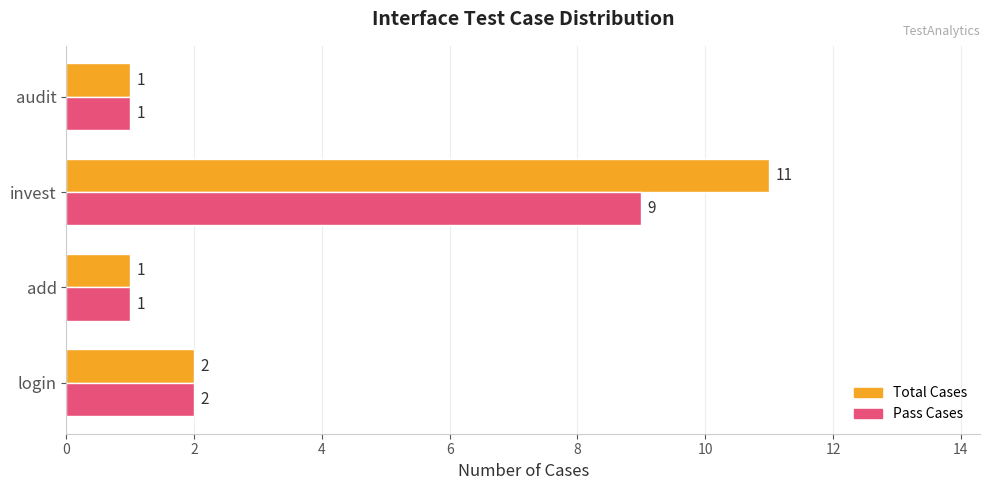

List the series in order of their overall mean, highest first.

Total Cases, Pass Cases